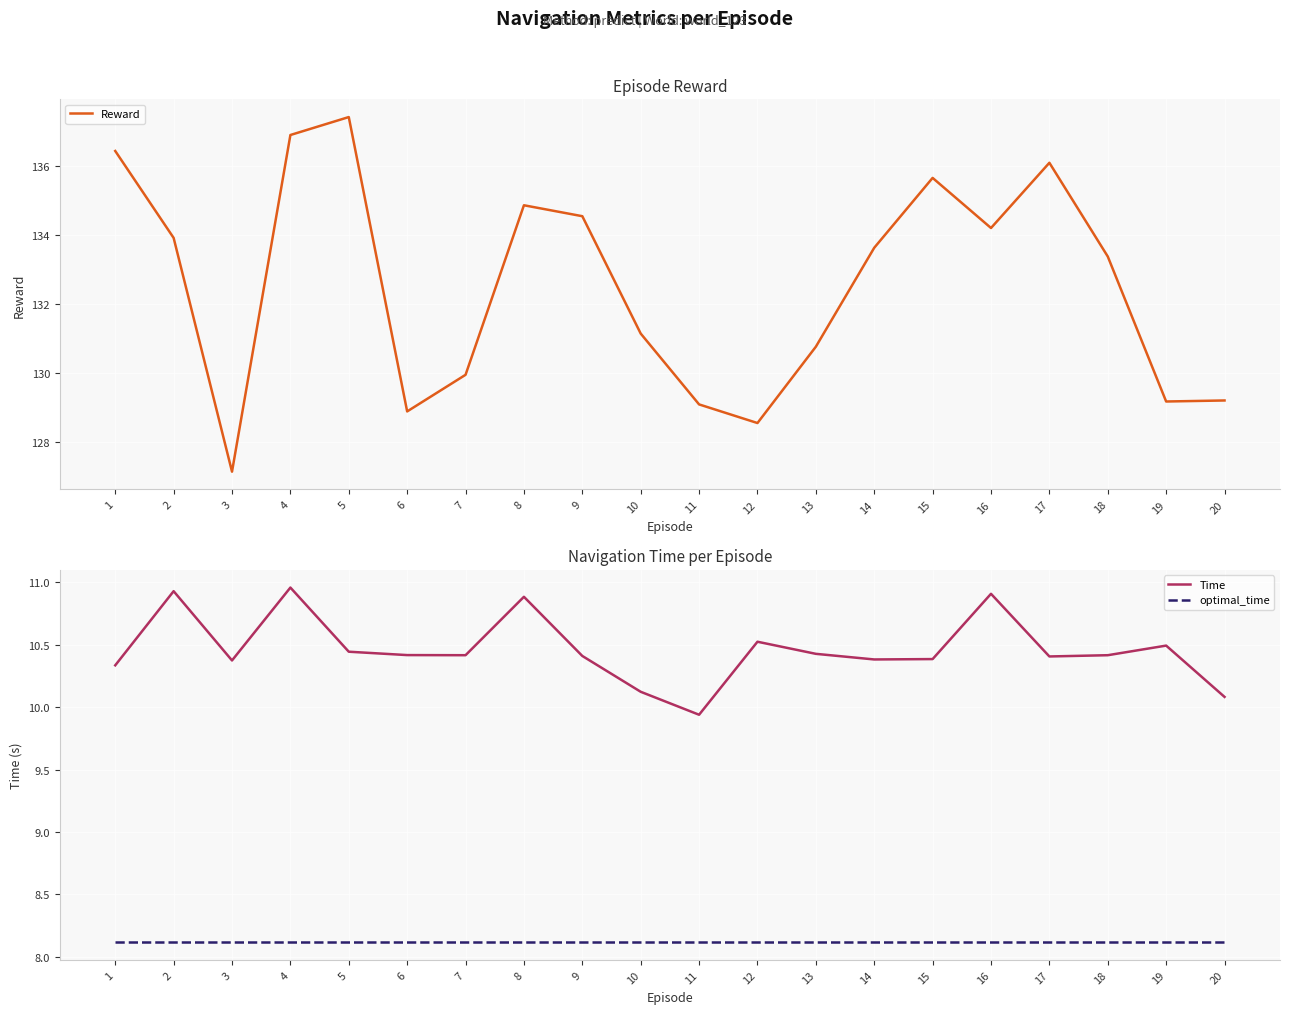

What is the highest value of the Time series?

11.0